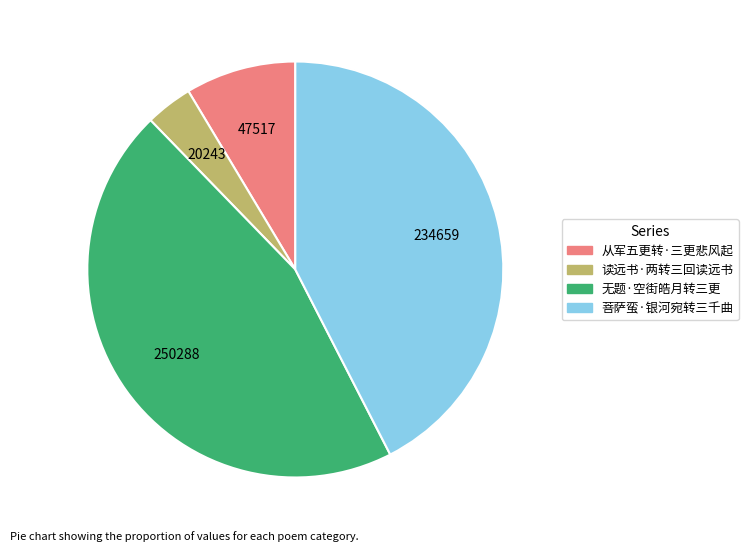

Count the number of slices in the pie.

4